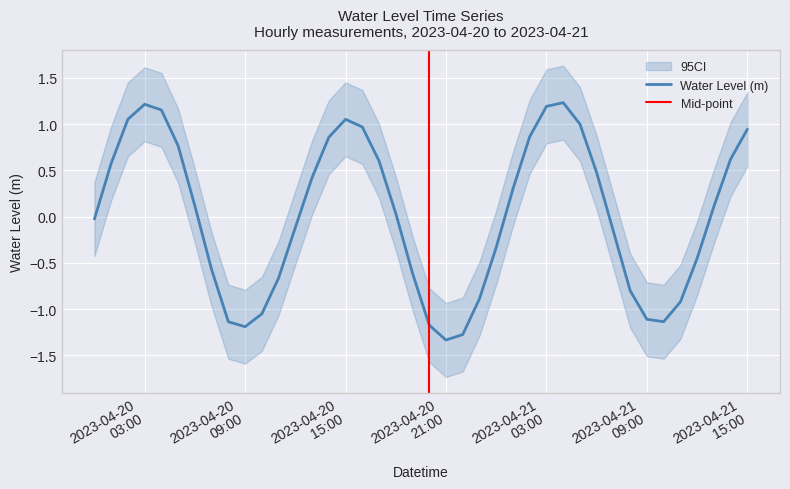

The value at 2023-04-21 12:00:00 is -0.2. True or false?

False